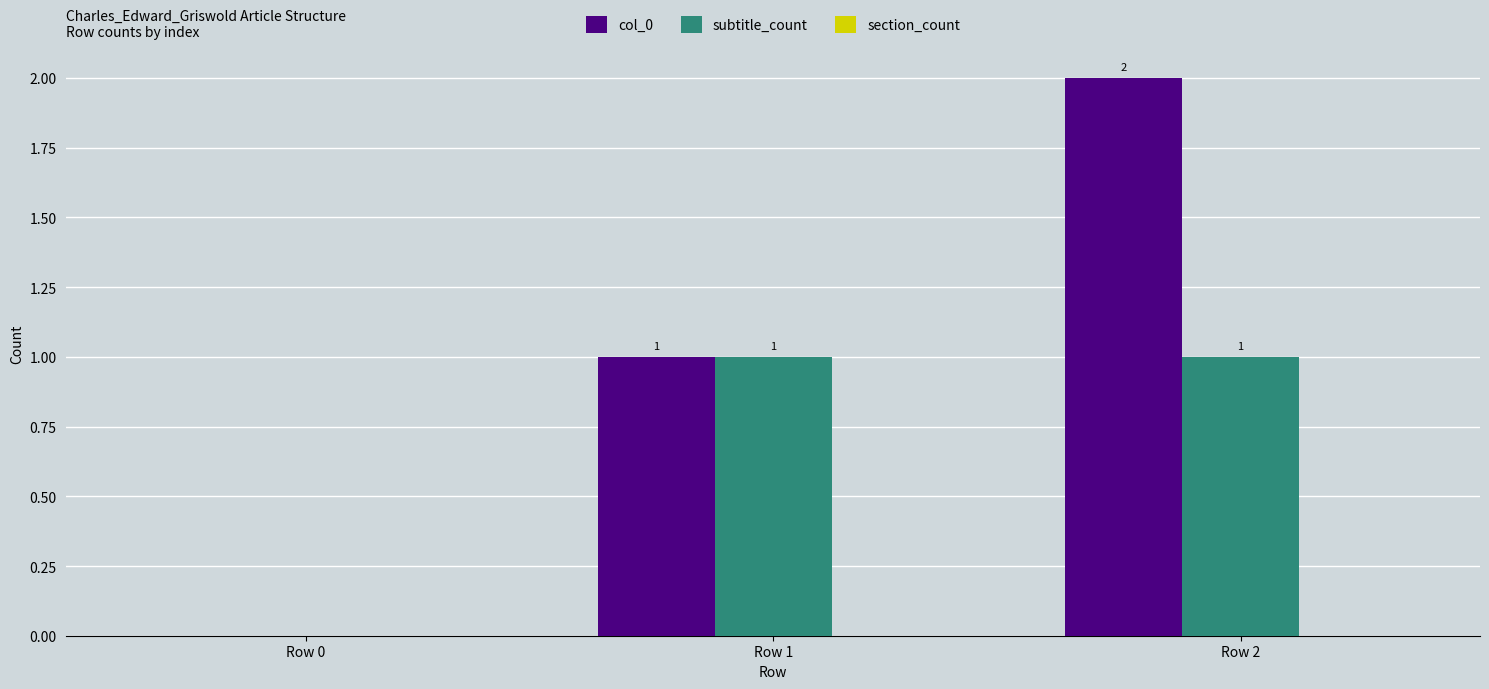

What is the sum of the col_0 values at Row 1 and Row 2?

3